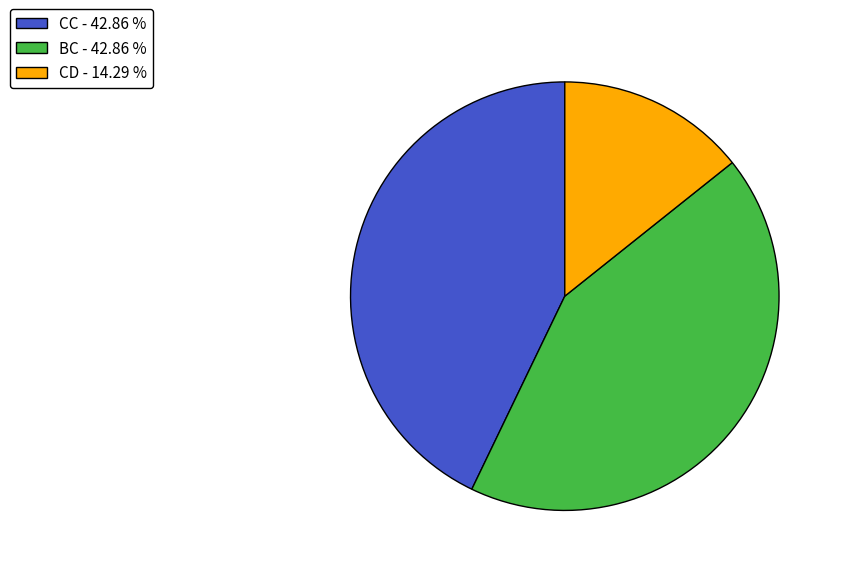

Count the number of slices in the pie.

3